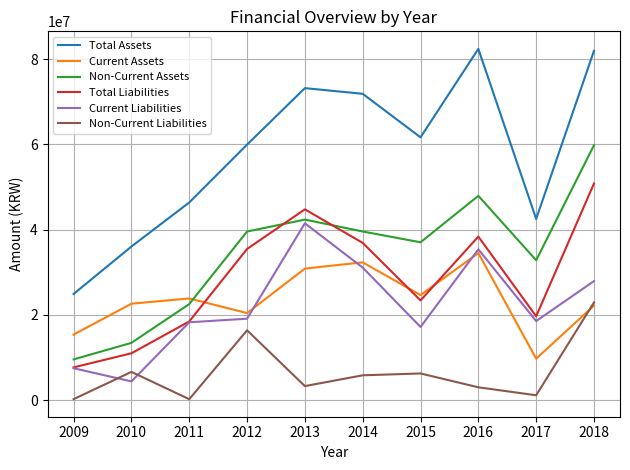

Which series has the widest spread of values?

Total Assets